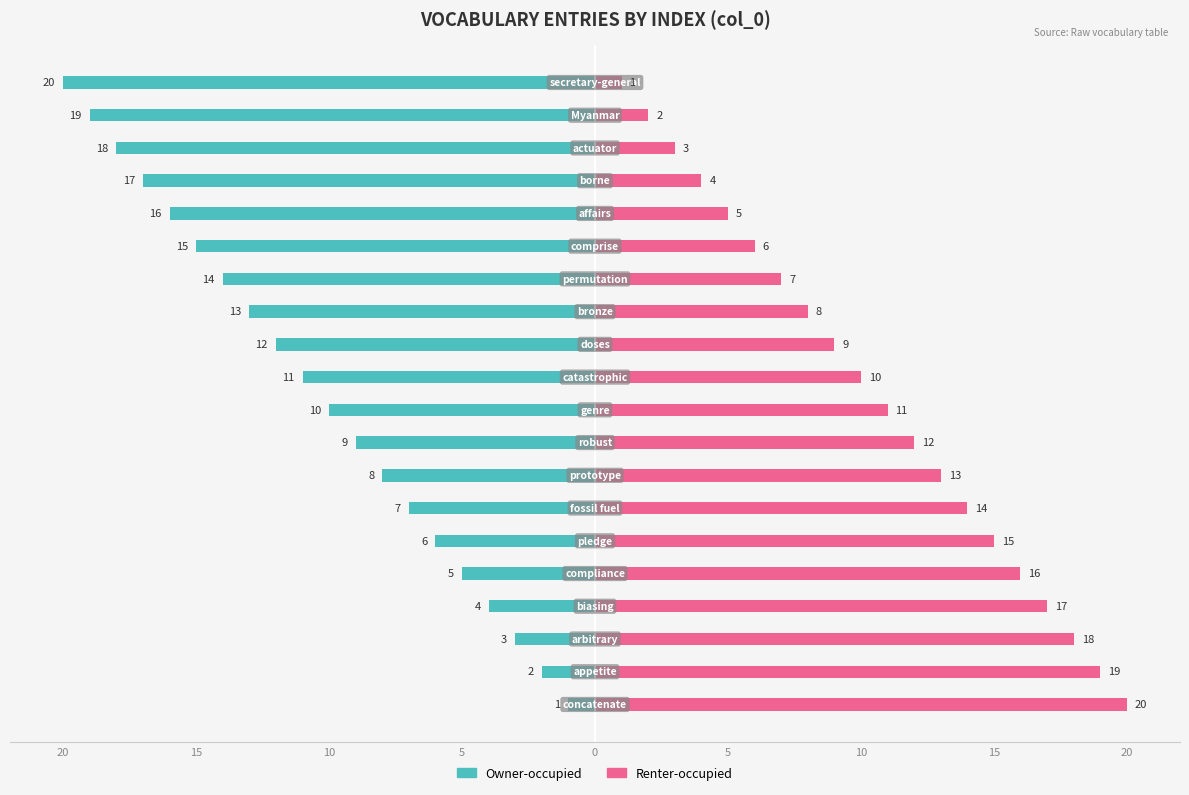

True or false: Owner-occupied has a value of -6 at 5.

True